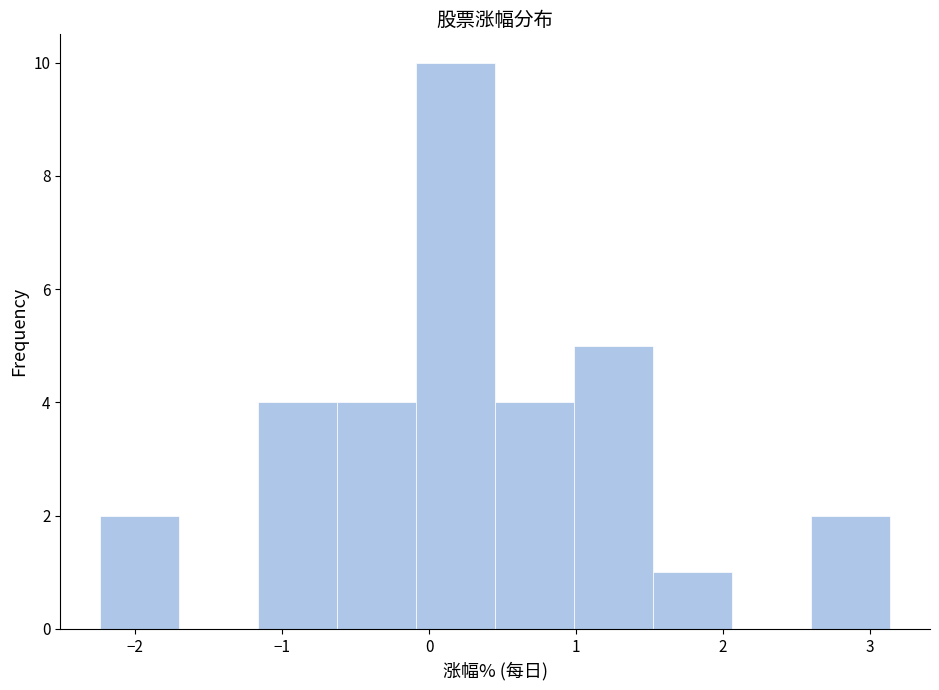

How tall is the bar that spans -0.1 to 0.5 on the x-axis? Neither the bar edges nor the heights are printed on the chart, so give them approximately, as read against the axes.

10